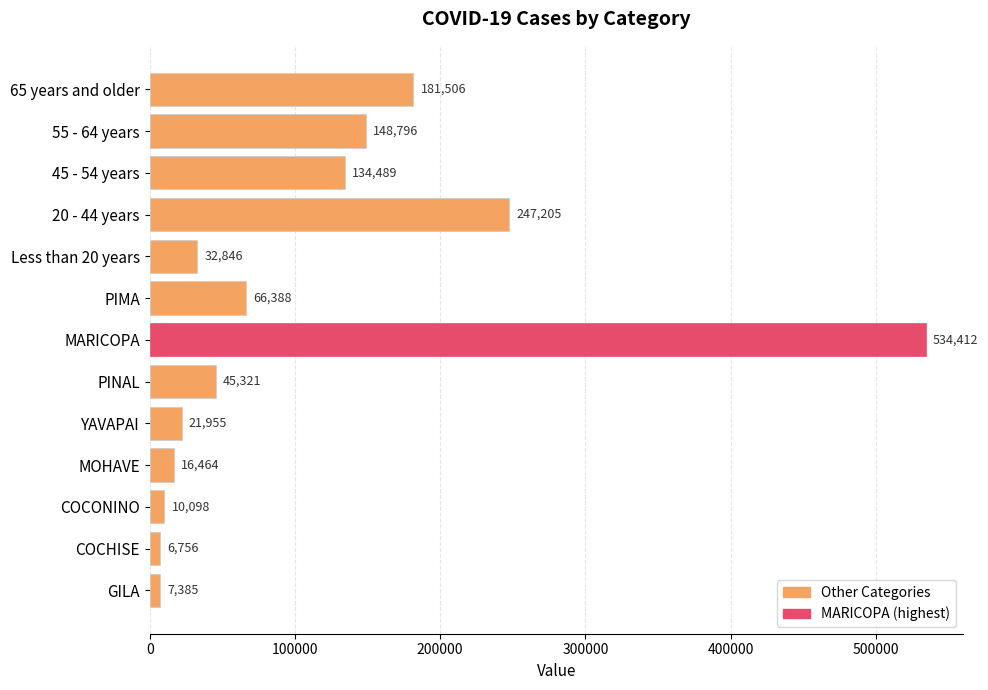

Which has a higher value, 20 - 44 years or YAVAPAI?

20 - 44 years